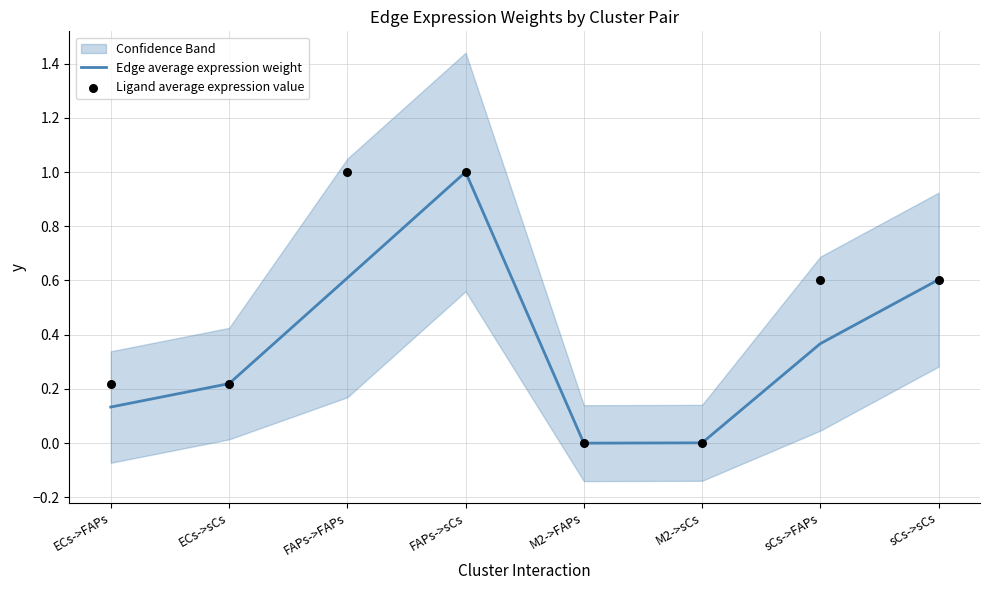

Which series reaches the minimum Y coordinate?

Edge average expression weight